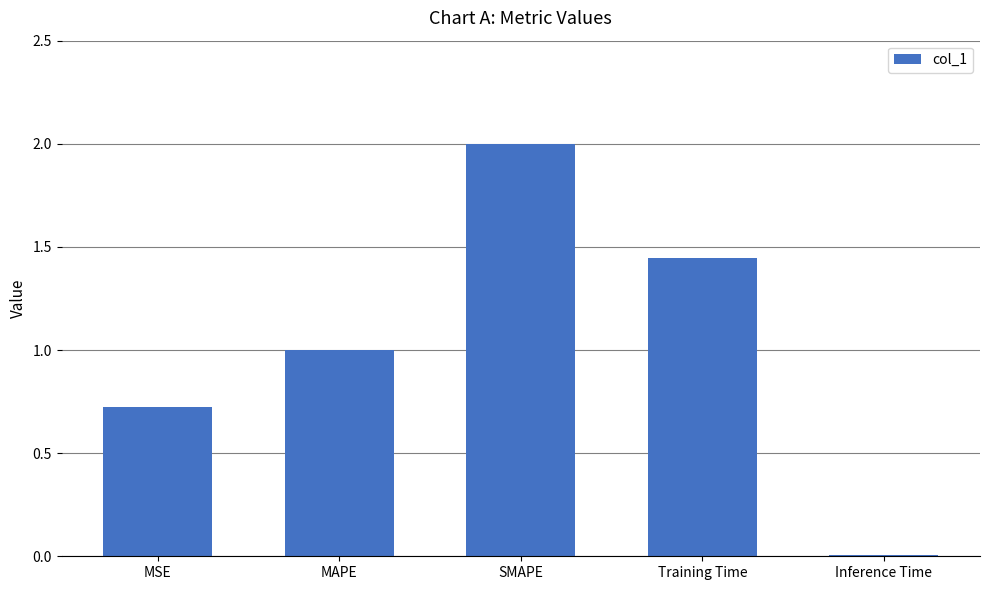

What is the sum of the values at SMAPE and MAPE?

3.0